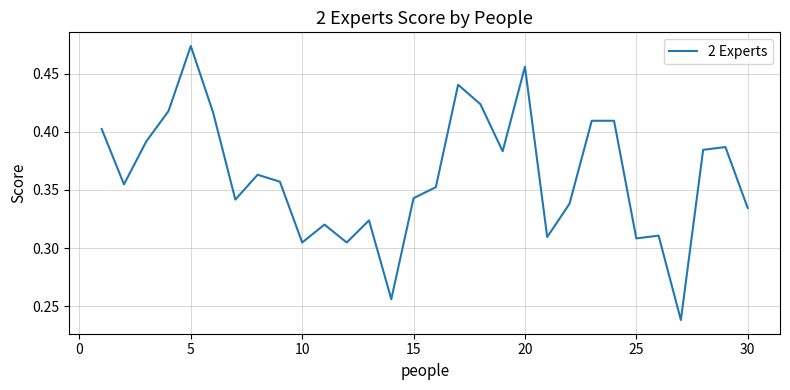

Does the chart have visible grid lines?

Yes